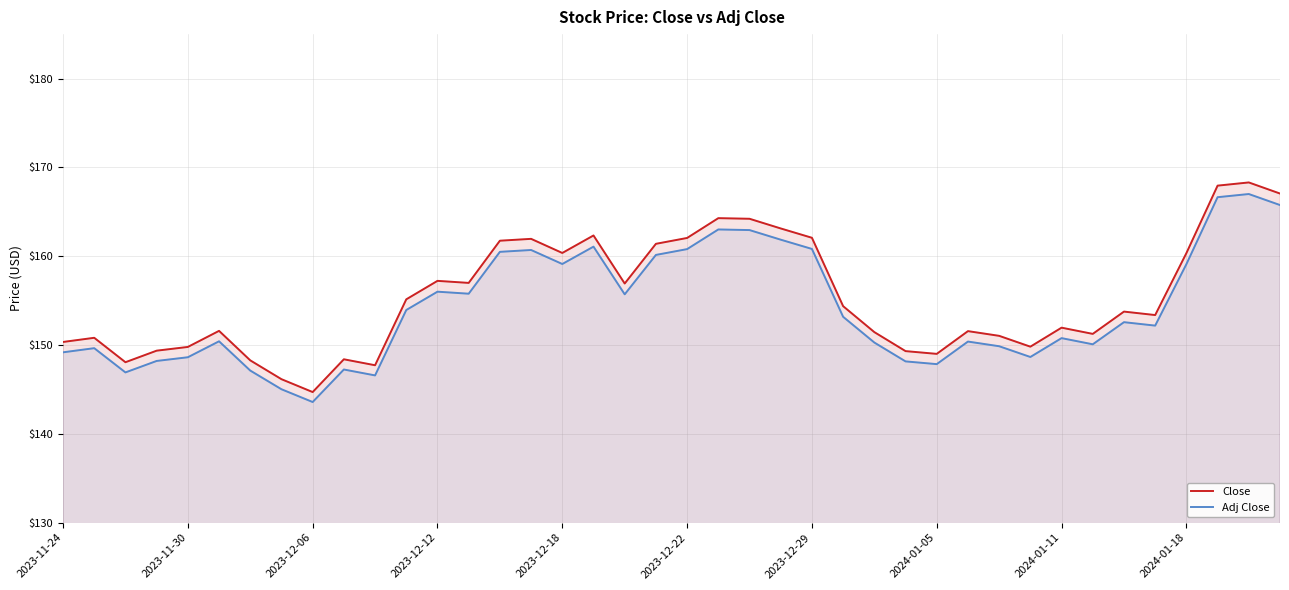

What is the difference between the second highest and second lowest values in the Adj Close series?

21.6